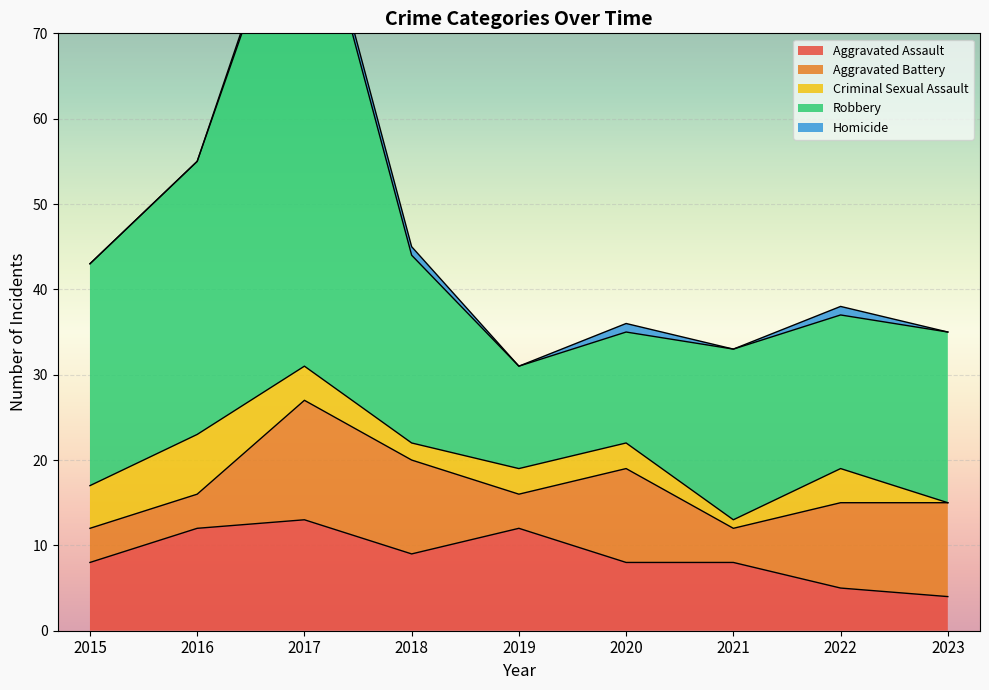

At which label does Aggravated Assault reach its peak?

2017